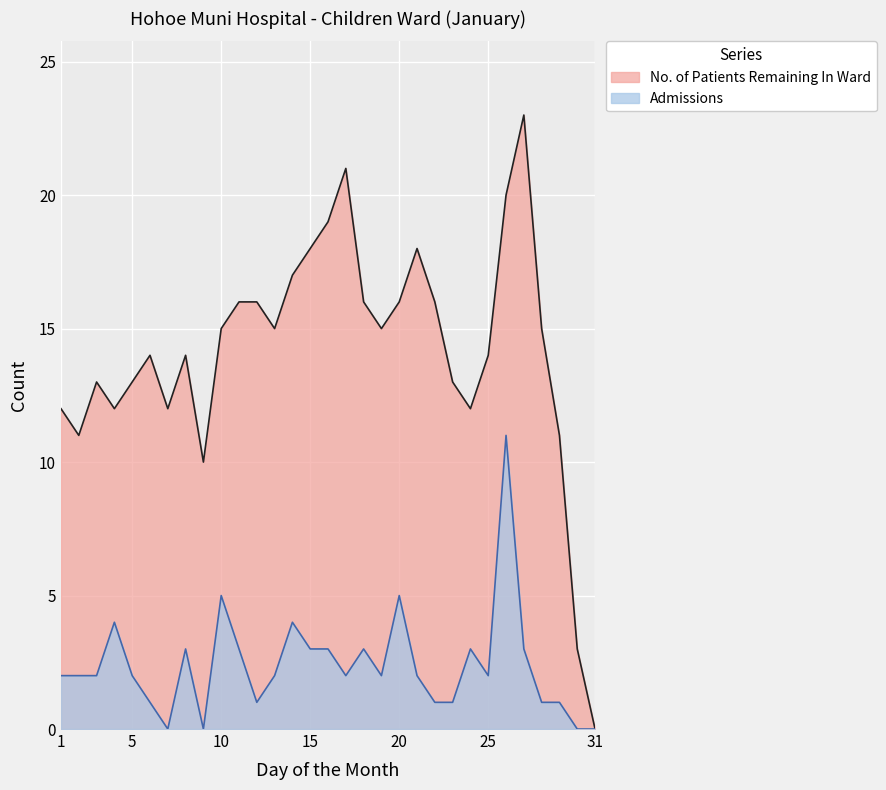

What is the sum of all Admissions values?

74